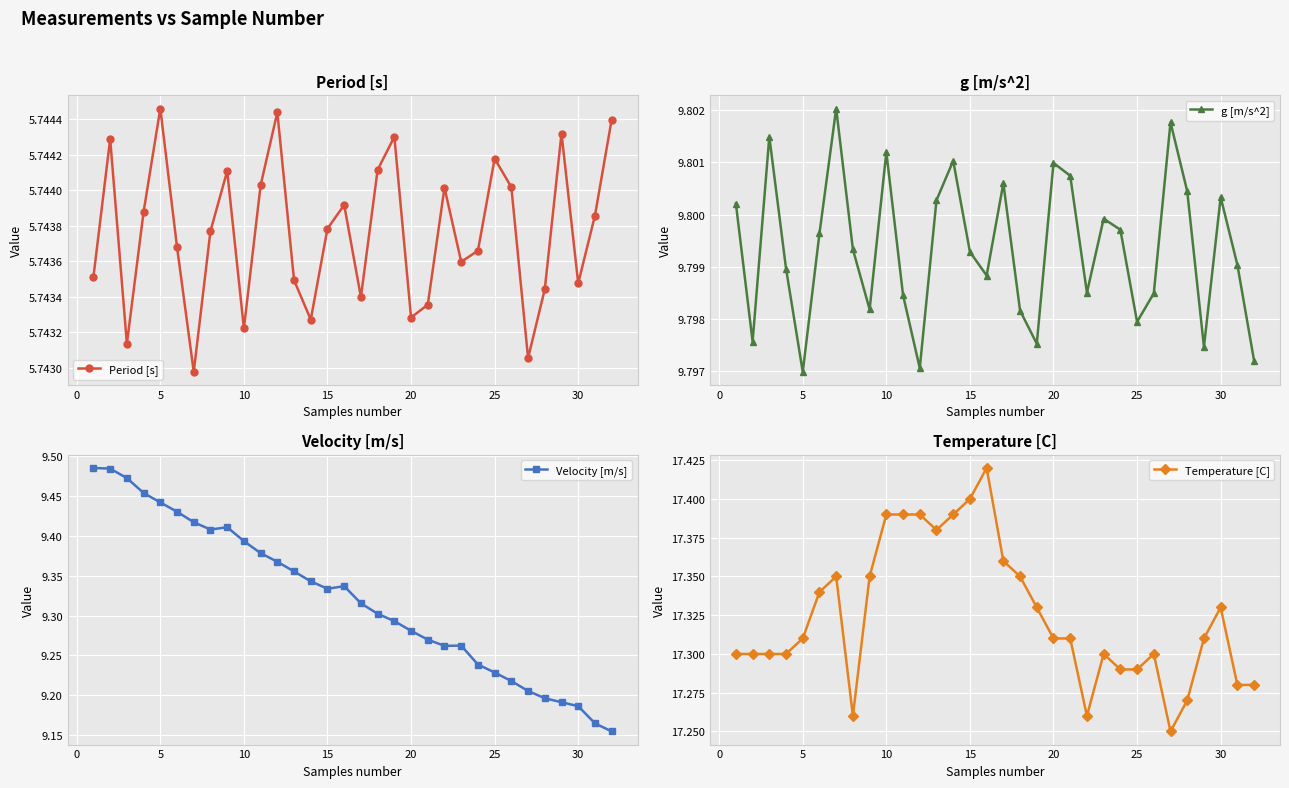

In g [m/s^2], how many points are higher than both neighbors (excluding endpoints)?

9